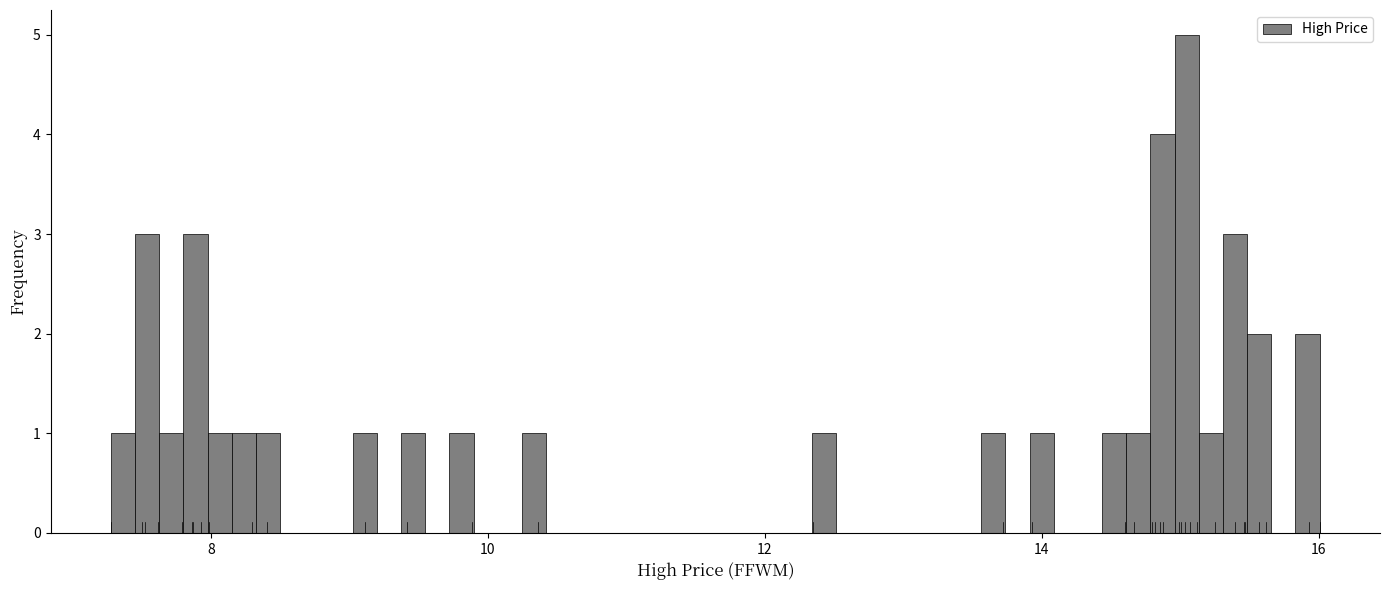

Around what value on the x-axis is the tallest bar? Give the approximate position of its centre, as read against the axis.

15.0